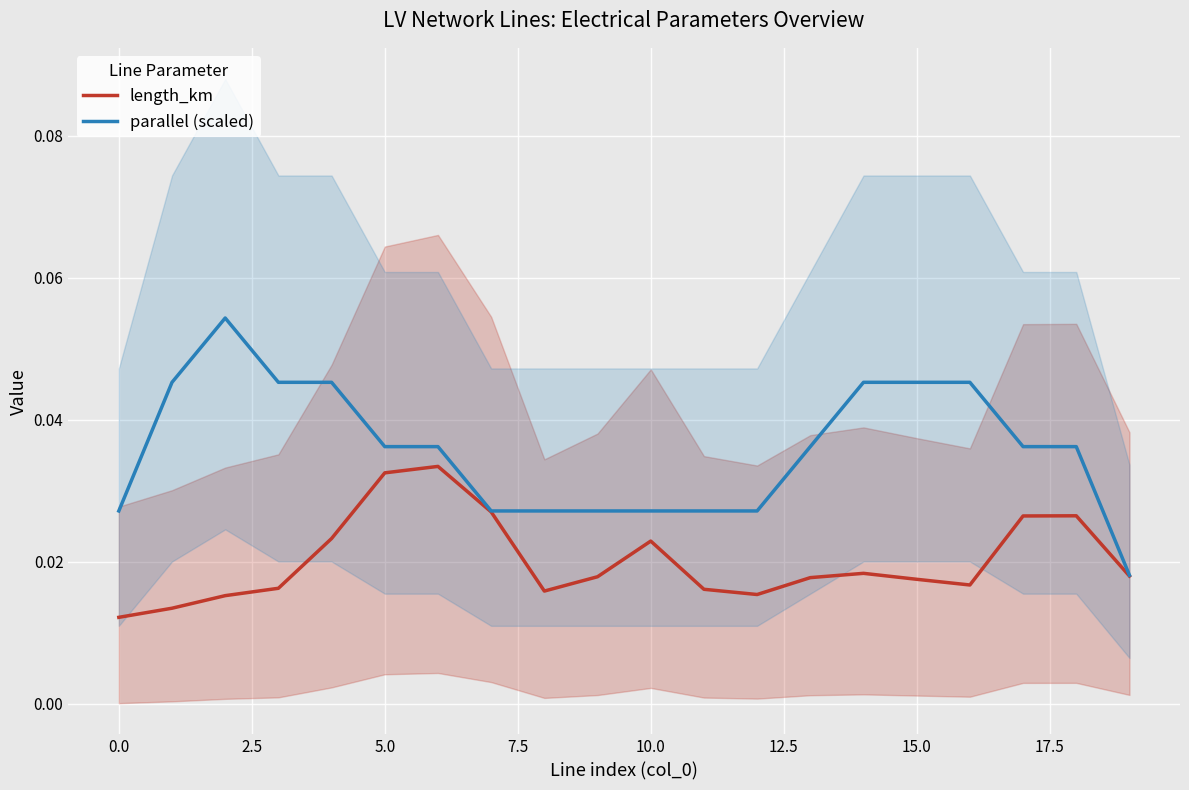

True or false: parallel (scaled) and length_km cross at least once.

False